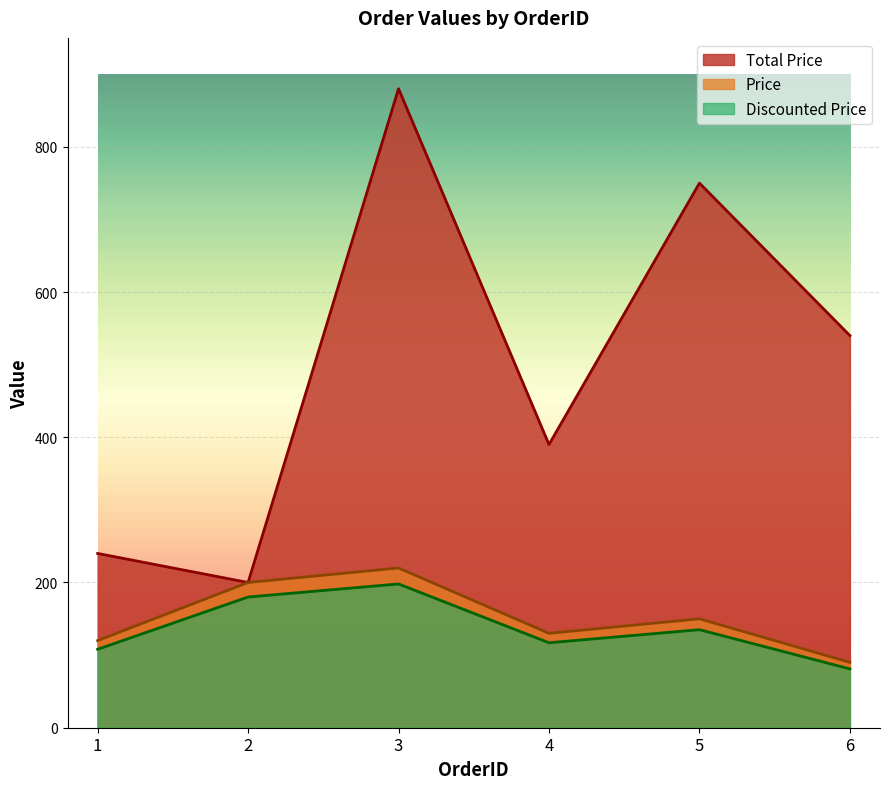

At which label does Total Price first exceed 540?

3